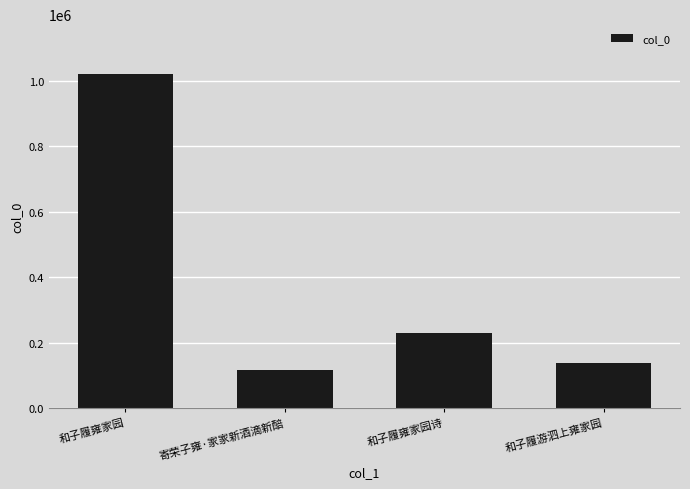

How many bars are there in total?

4